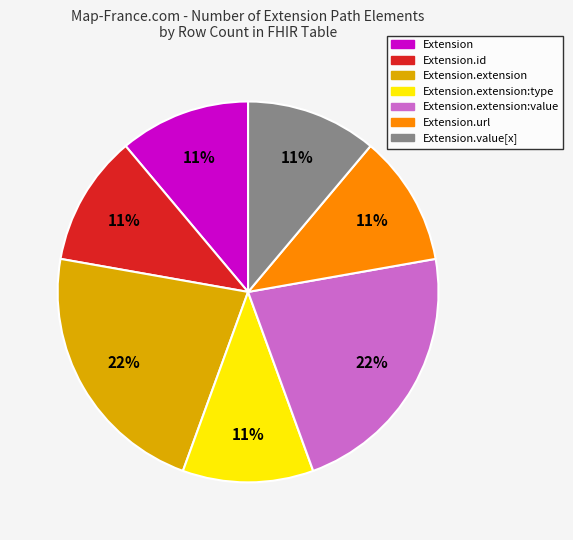

To the nearest percent, what is the difference between the largest and smallest slice percentages?

11%